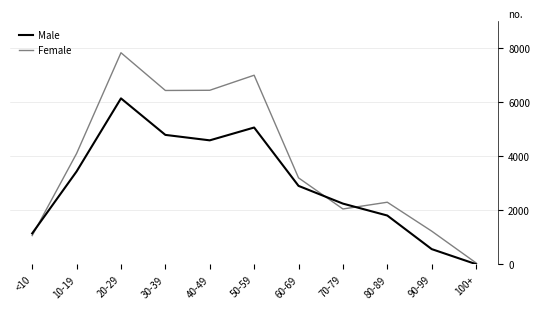

At which category is the sum across all series the highest?

20-29